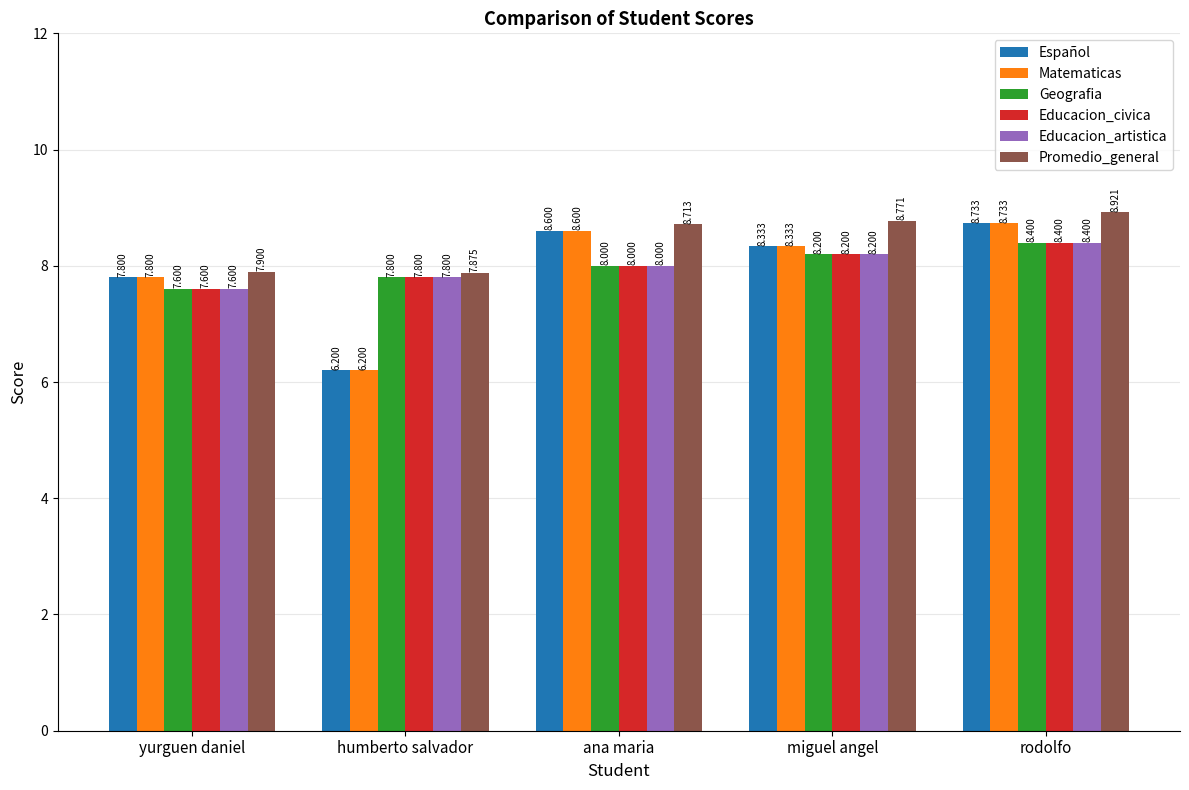

At which category is the sum across all series the highest?

rodolfo